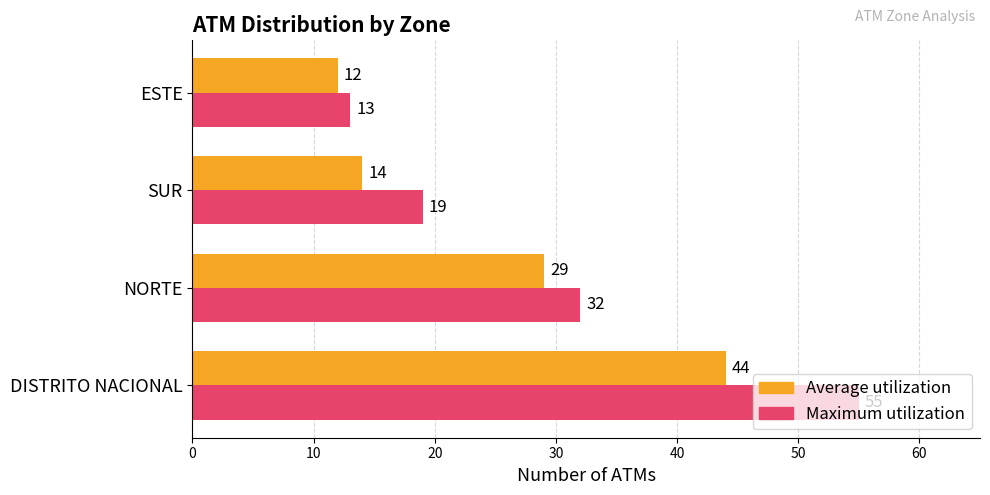

What is the difference between the maximum and minimum values in the Maximum utilization series?

42